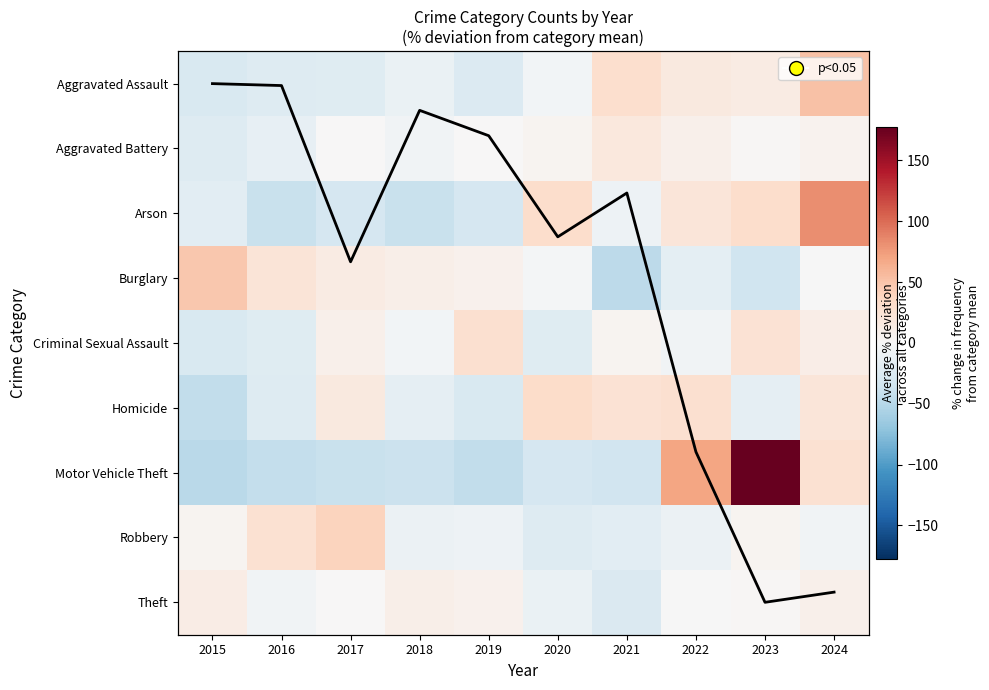

What is the total value across all series at 2015?

-121.6